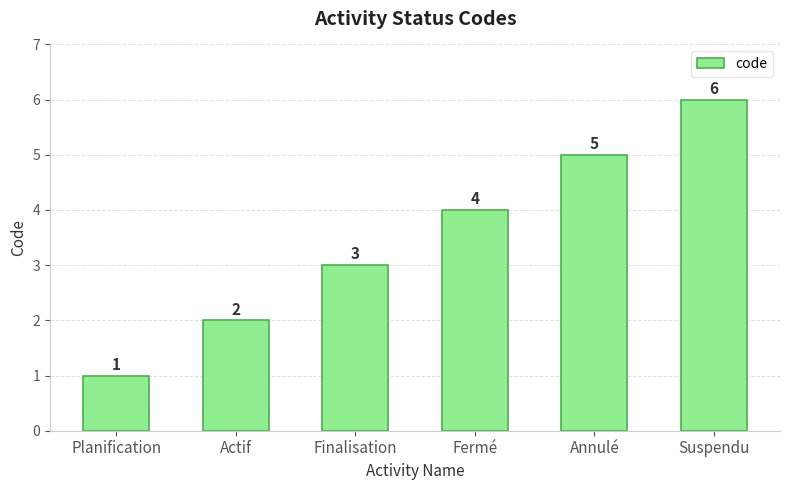

How many values are below 4?

3